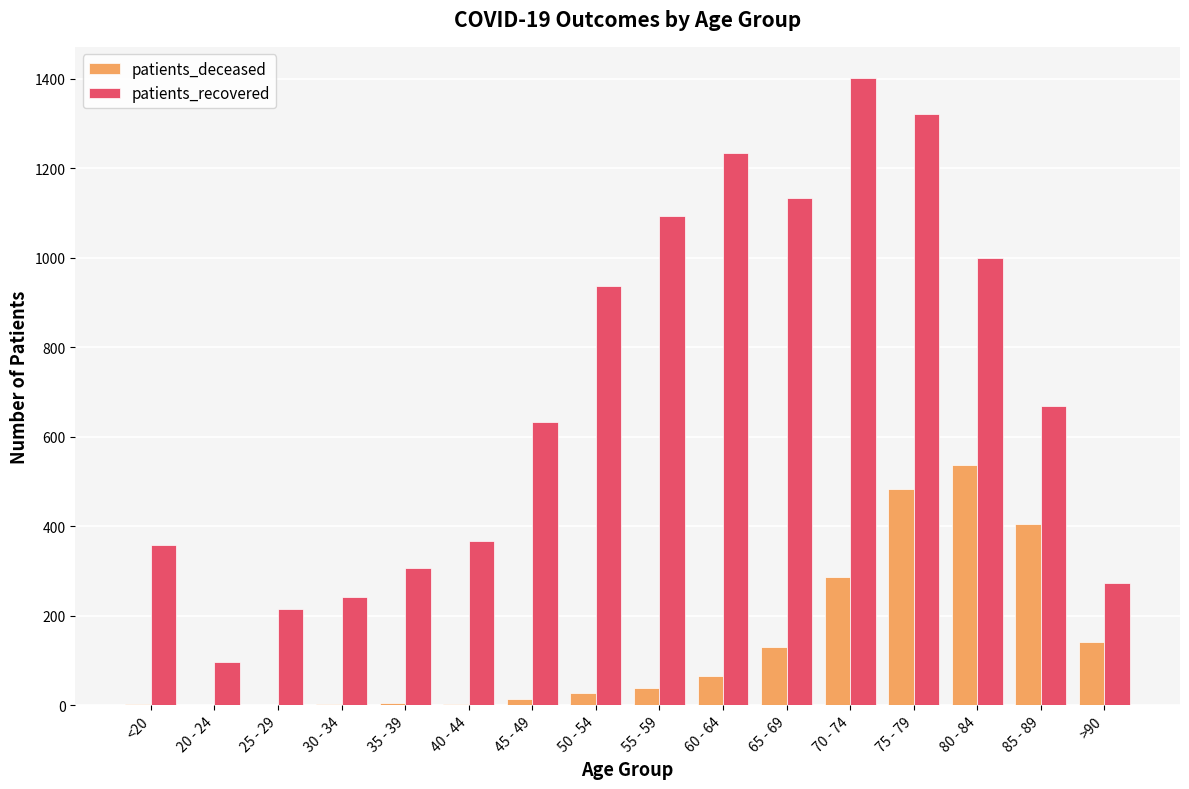

Which series changed the most between 25 - 29 and 45 - 49?

patients_recovered